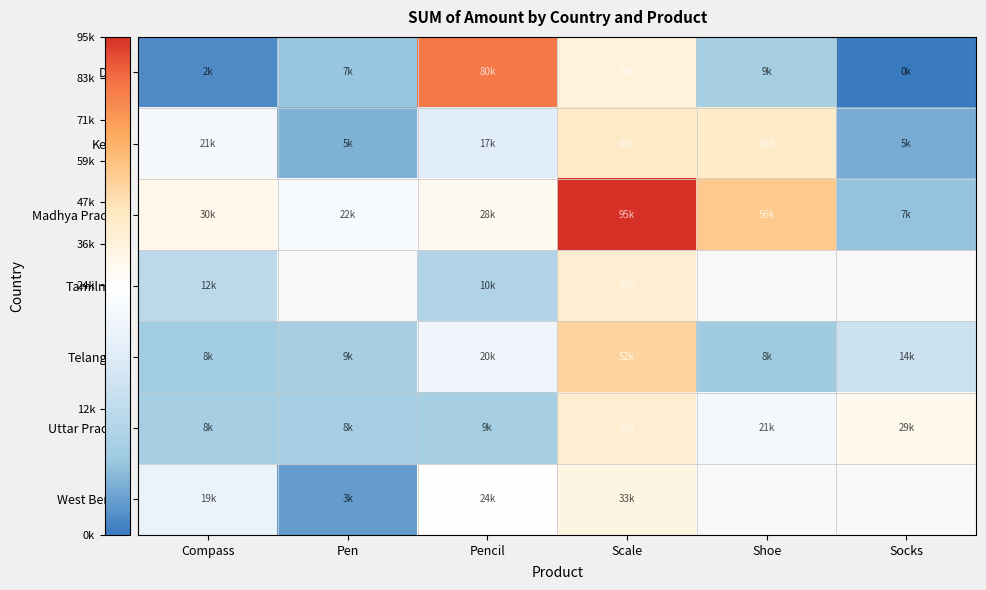

The Uttar Pradesh series shows 6218.1 at Compass. True or false?

False